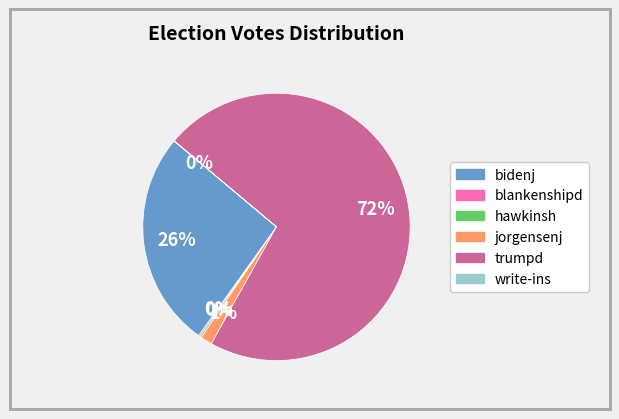

Which category has the biggest portion of the pie?

trumpd